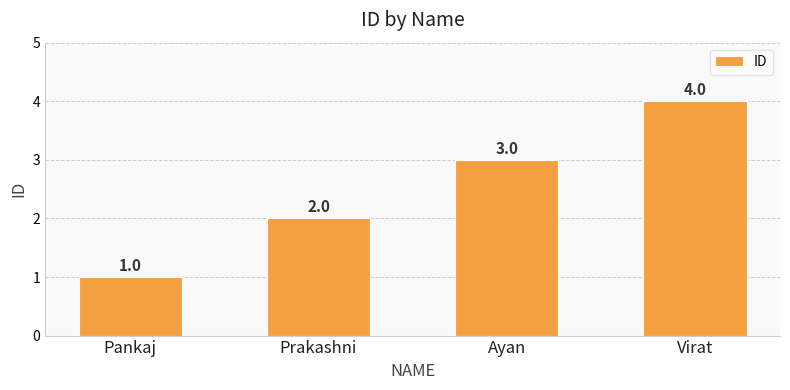

Where is the data nearest to the value 2?

Prakashni